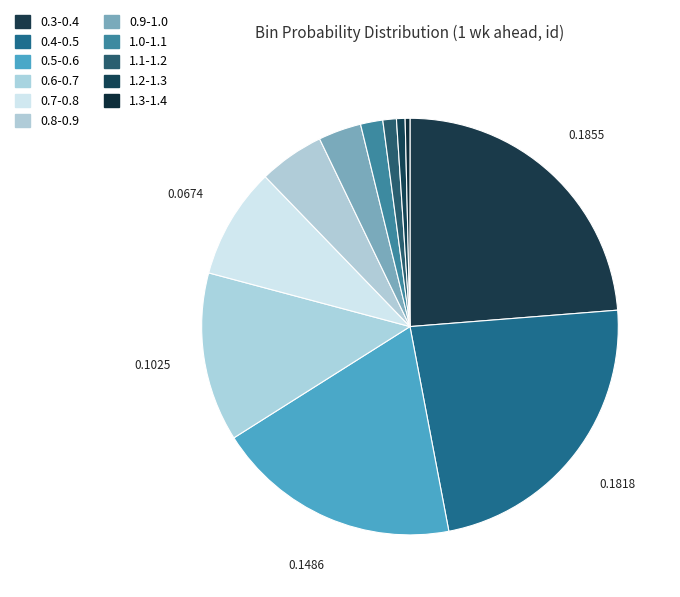

Is it true that 1.0-1.1 is 1% of the pie?

False